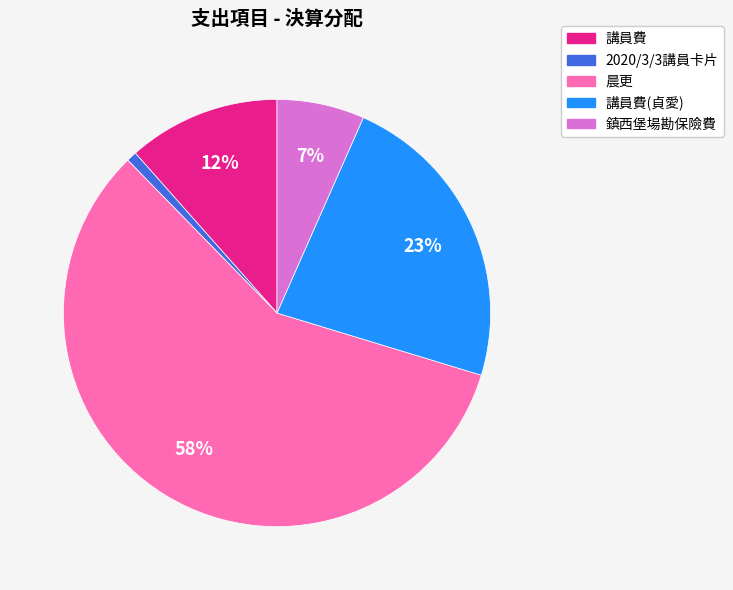

Rank the categories by value from highest to lowest.

晨更, 講員費(貞愛), 講員費, 鎮西堡場勘保險費, 2020/3/3講員卡片